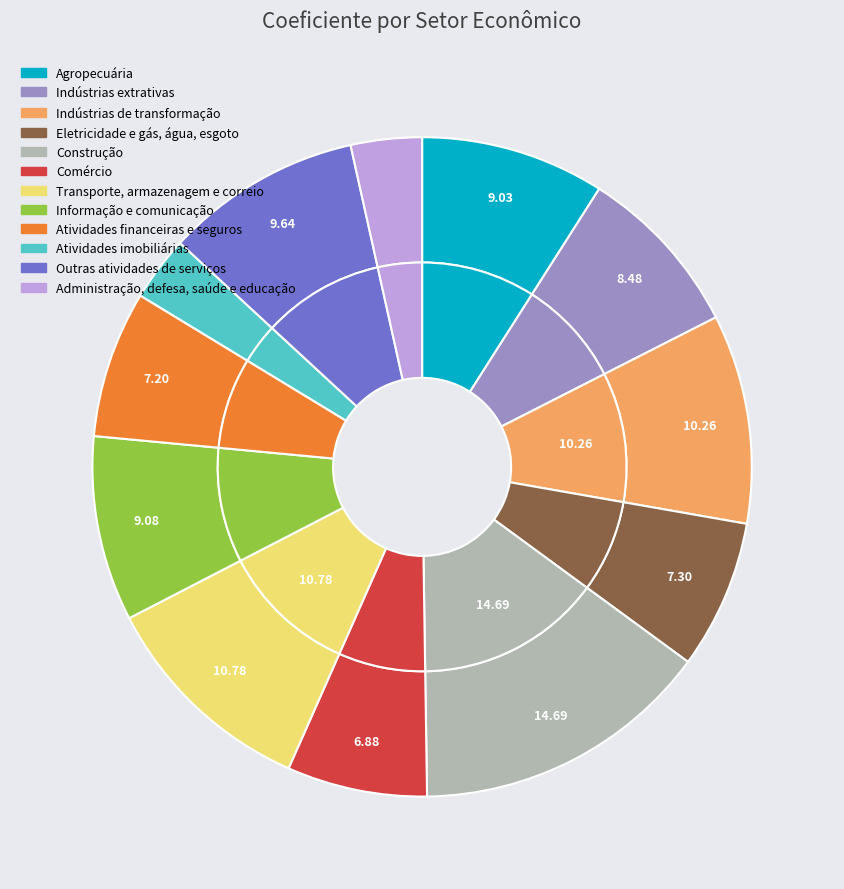

Rank the categories by value from highest to lowest.

Construção, Transporte, armazenagem e correio, Indústrias de transformação, Outras atividades de serviços, Informação e comunicação, Agropecuária, Indústrias extrativas, Eletricidade e gás, água, esgoto, Atividades financeiras e seguros, Comércio, Administração, defesa, saúde e educação, Atividades imobiliárias